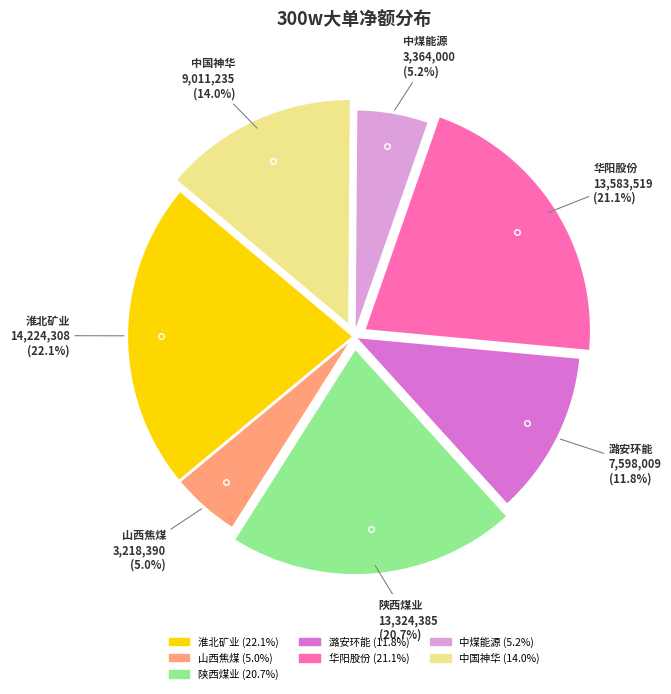

Does any single category account for the majority?

No